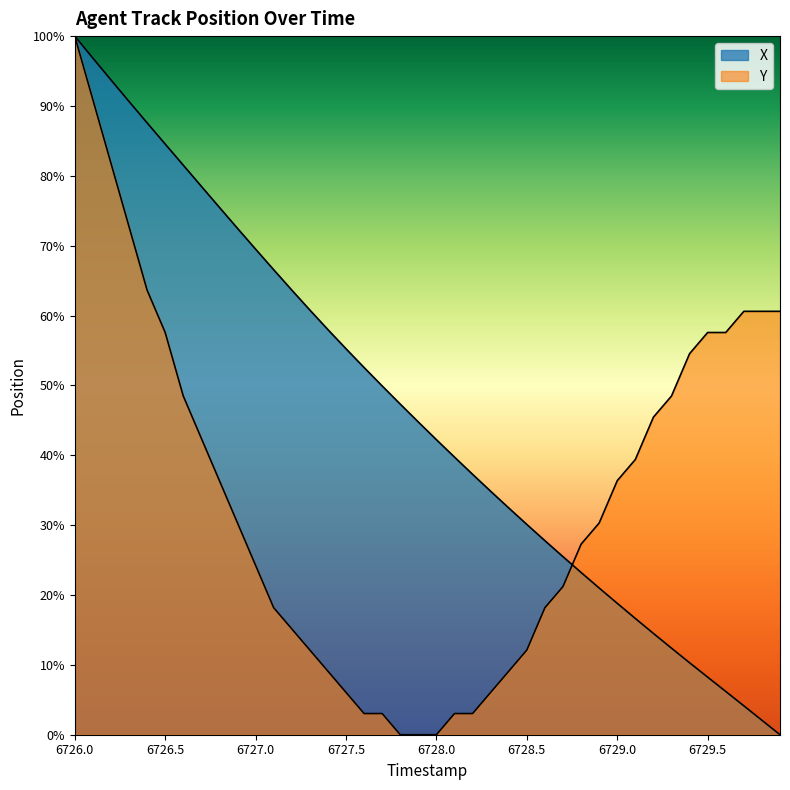

What is the difference between the maximum and minimum values in the X series?

100.0